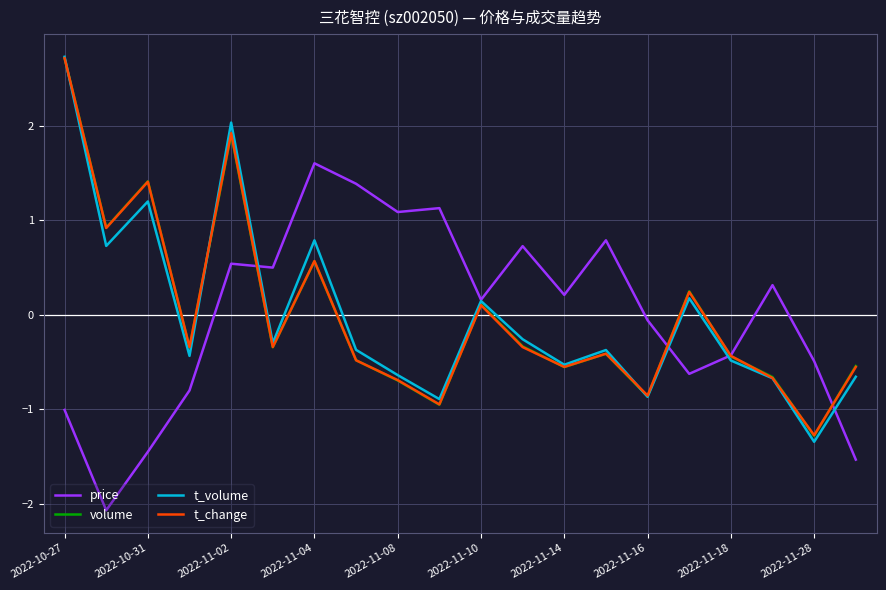

Does the chart display data point markers on the line(s)?

No